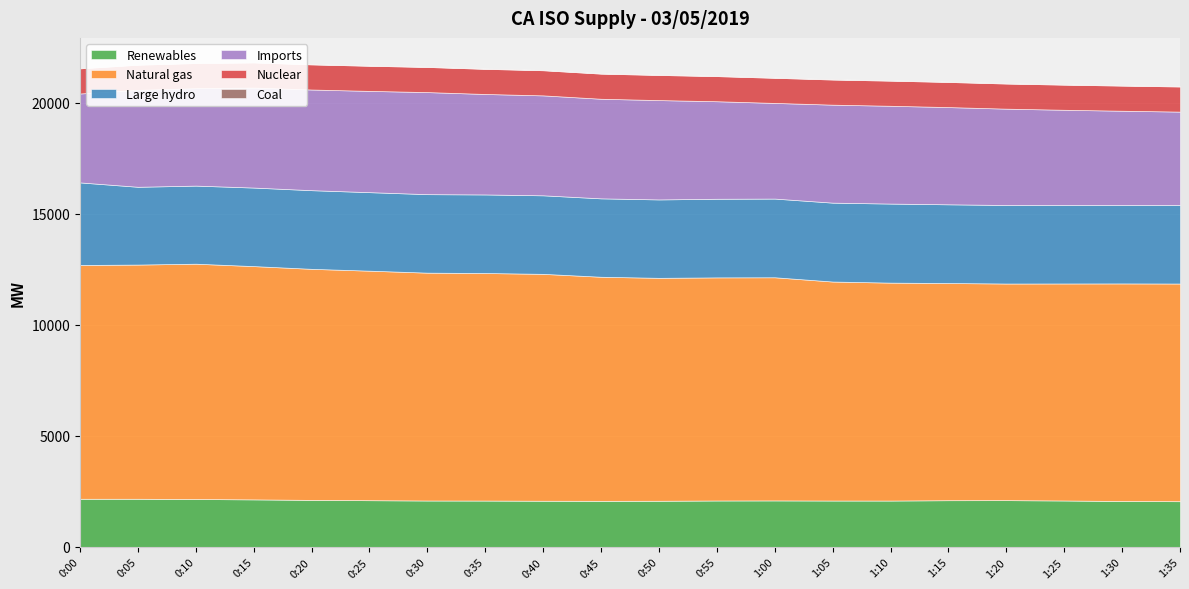

At which label does Imports first exceed 4404?

0:15